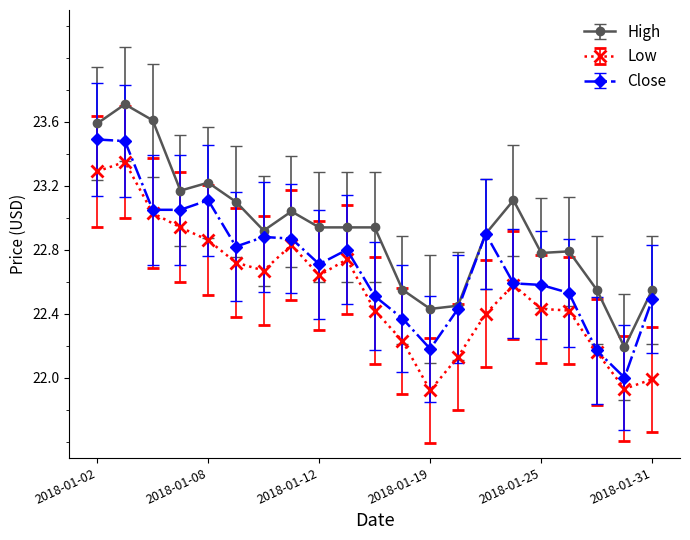

True or false: Low and High cross at least once.

False